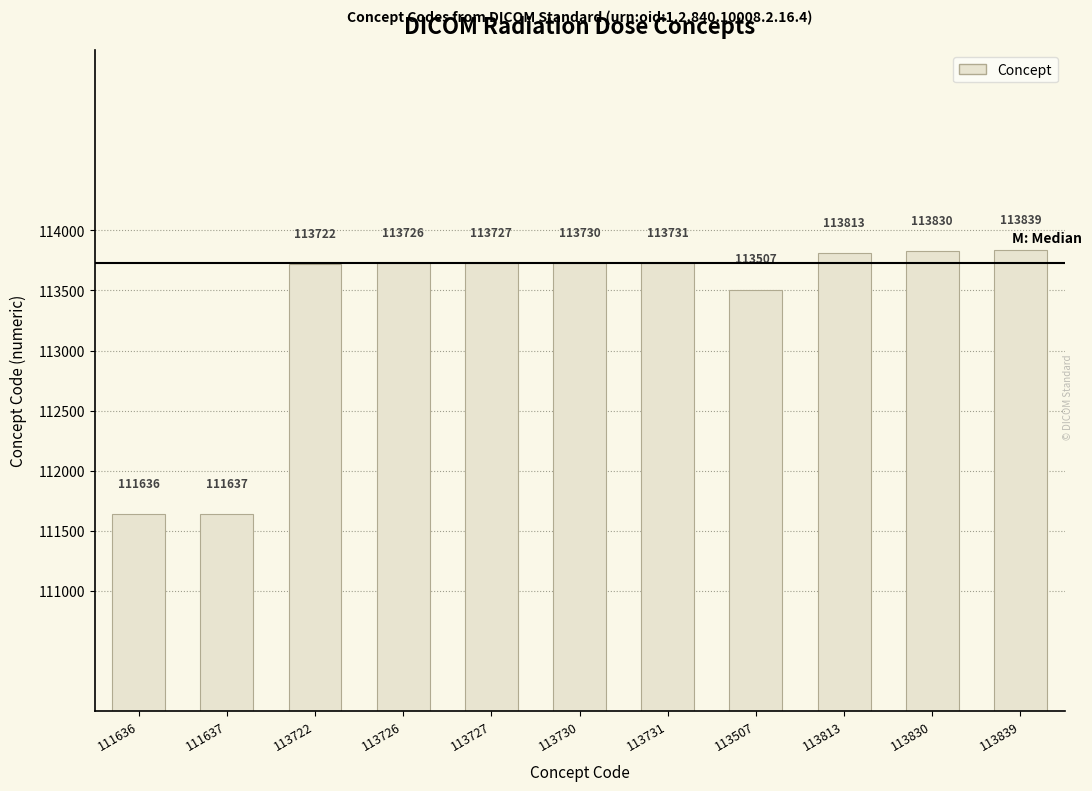

Read the value at 113727, to the nearest 50.

113750